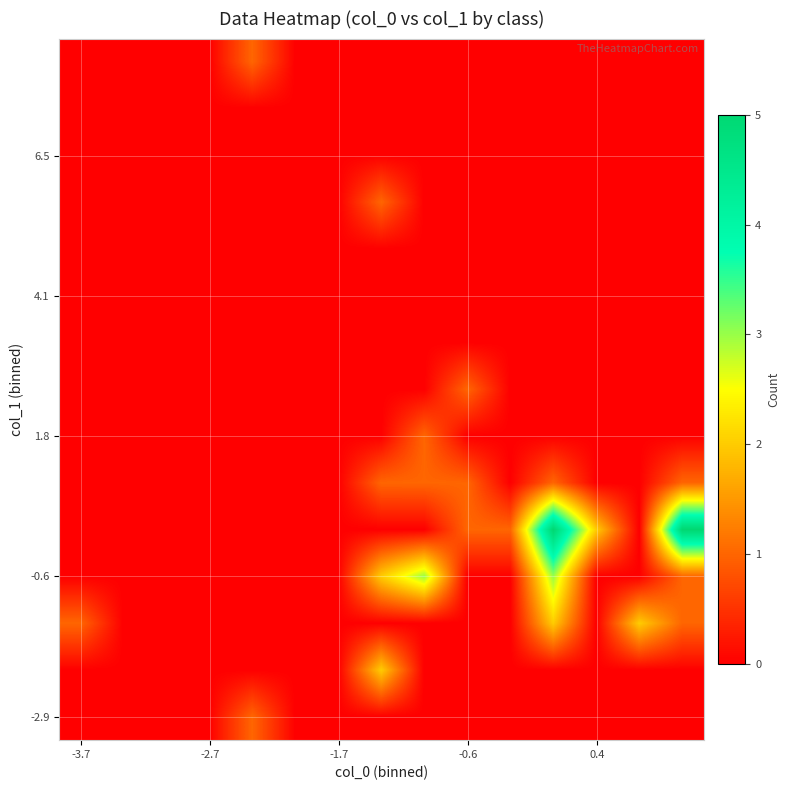

How many distinct data groups are displayed?

15